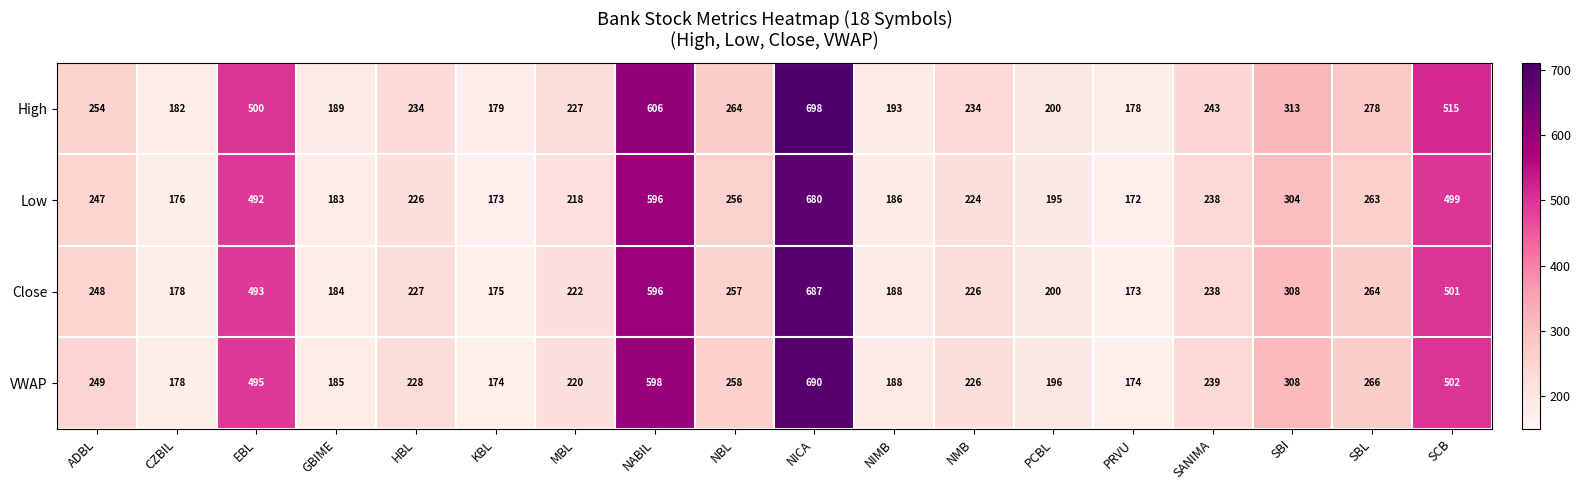

True or false: Low has a value of 130 at NMB.

False